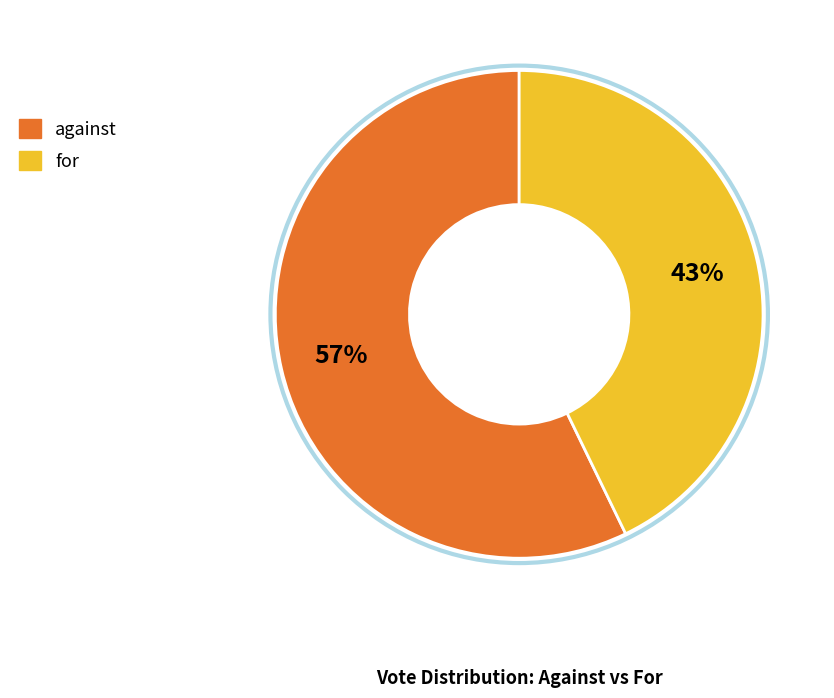

Is it true that for is 43% of the pie?

True